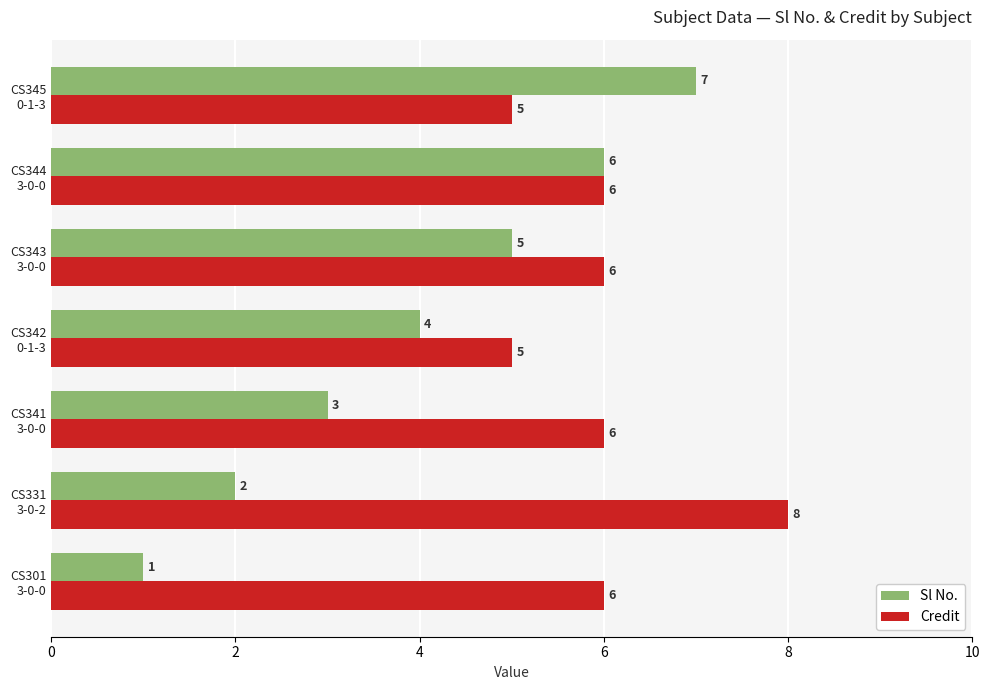

What is the sum of all Sl No. values?

28